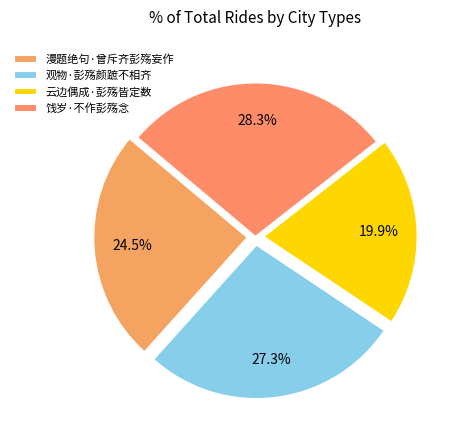

Approximately how many times larger is the value at 云边偶成·彭殇皆定数 compared to 漫题绝句·曾斥齐彭殇妄作?

0.8